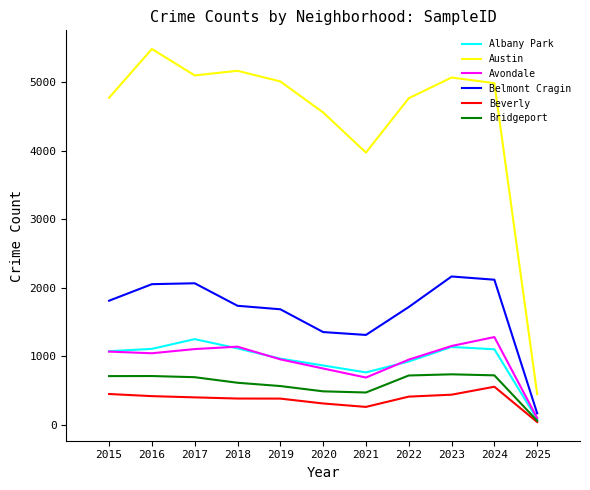

Which series has the largest total across all categories?

Austin